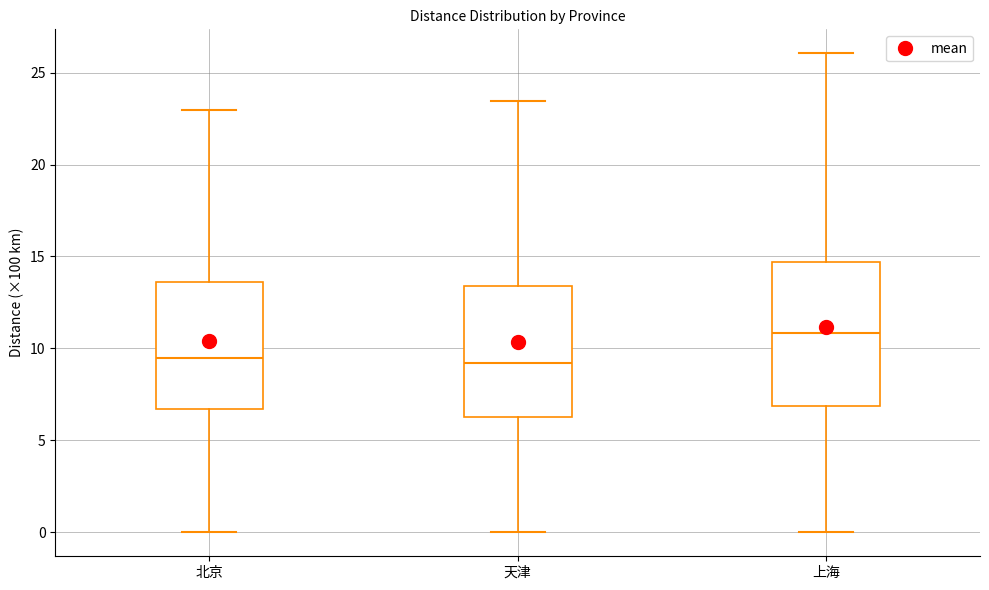

Reading left to right, read every box against the y-axis: the position of its median line, the range the box covers, and the ends of its whiskers. The values are not printed on the chart, so give them approximately, as read against the axis.

北京: median 9.5, box 6.5 to 13.5, whiskers 0.0 to 23.0
天津: median 9.0, box 6.5 to 13.5, whiskers 0.0 to 23.5
上海: median 11.0, box 7.0 to 14.5, whiskers 0.0 to 26.0